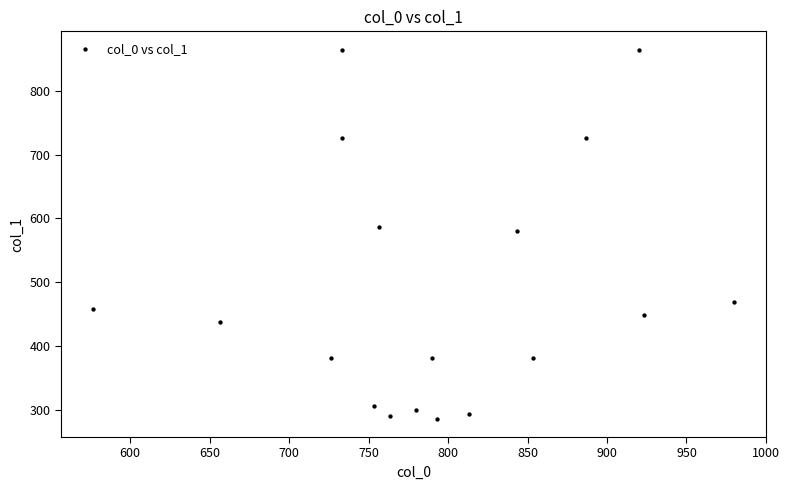

What is the range of X values (max minus min)?

403.3